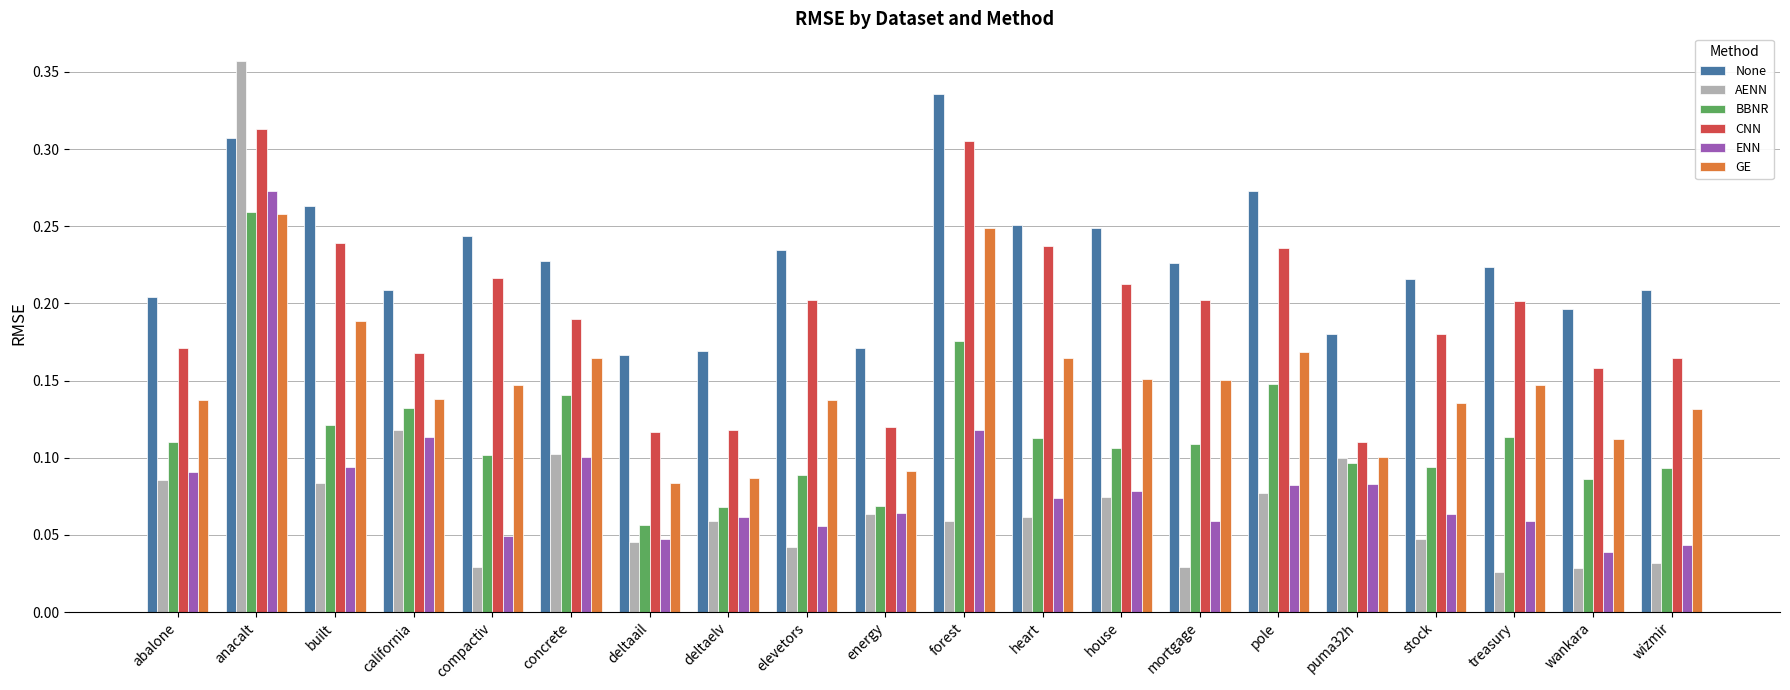

Which category has the highest value in the None series?

forest